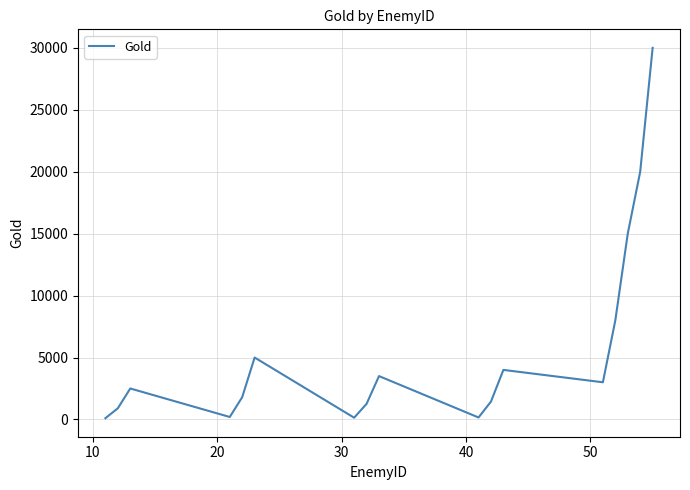

Does the chart display data point markers on the line(s)?

No